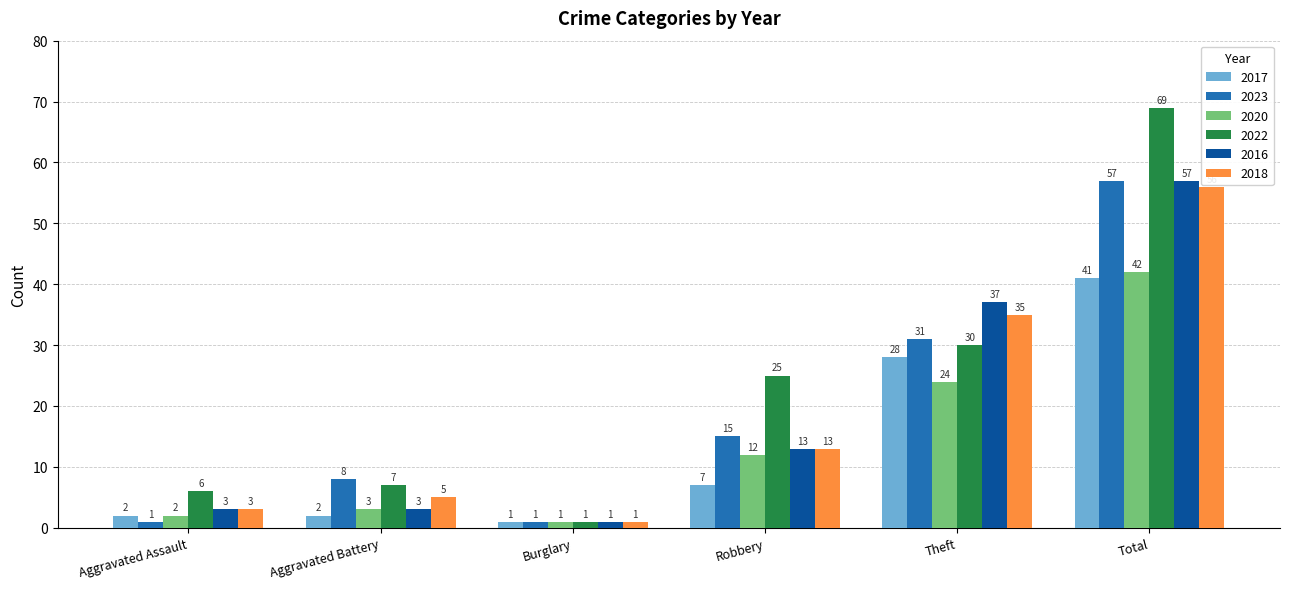

Reading right to left, extract all data points from this chart.

2017: 41	28	7	1	2	2
2023: 57	31	15	1	8	1
2020: 42	24	12	1	3	2
2022: 69	30	25	1	7	6
2016: 57	37	13	1	3	3
2018: 56	35	13	1	5	3